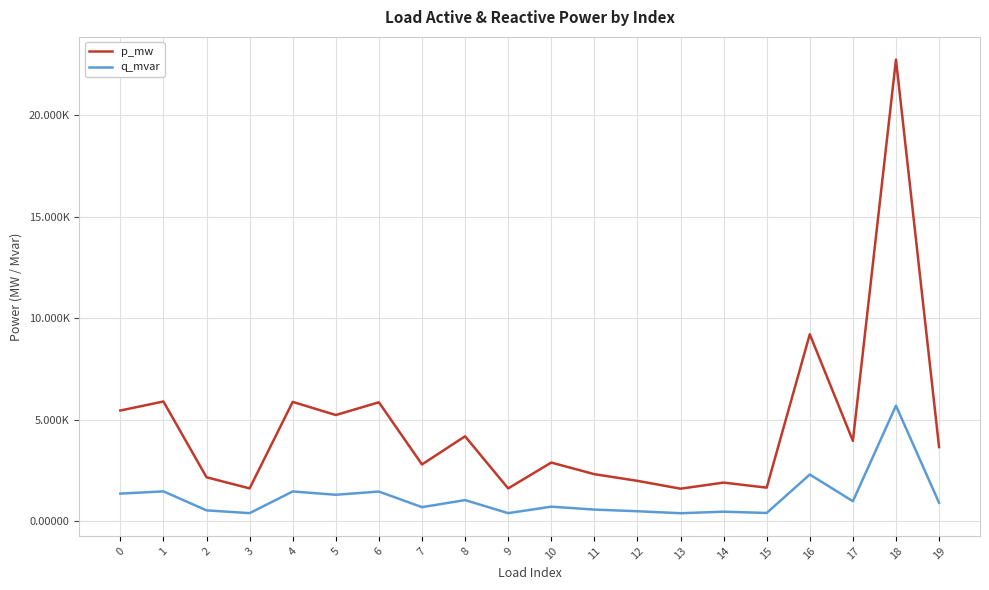

True or false: q_mvar has more than 1 points higher than both neighbors.

True